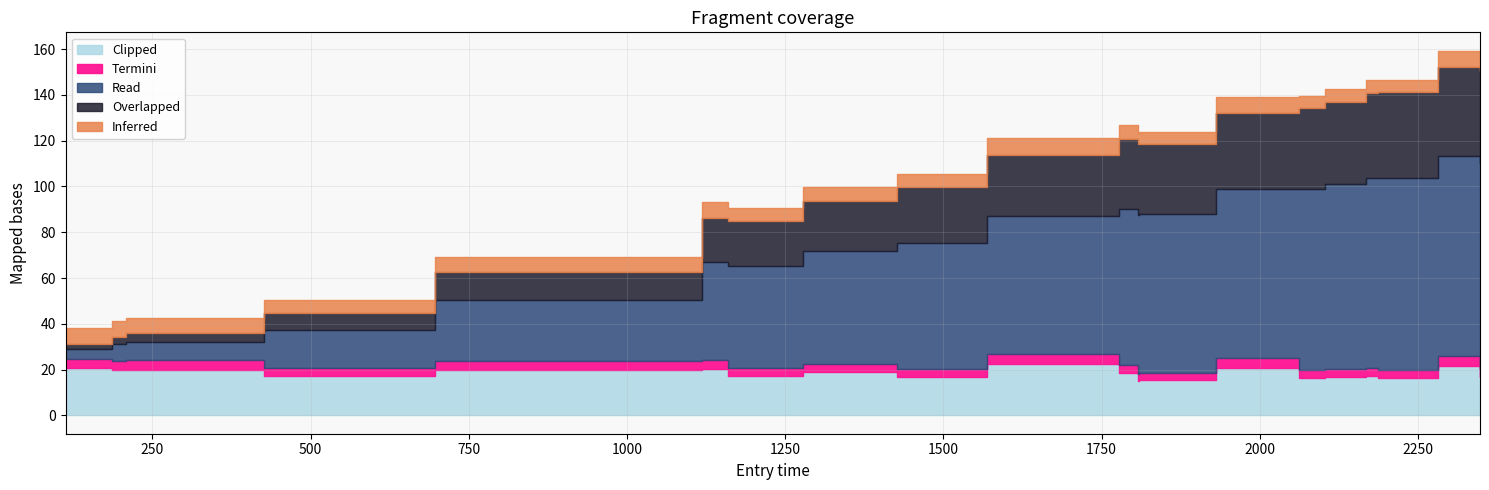

True or false: length has more than 2 points higher than both neighbors.

False